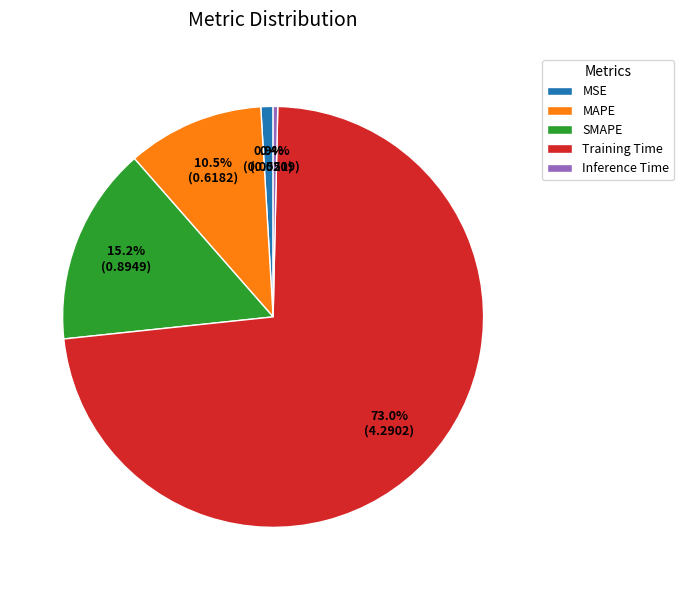

How many segments does this pie chart have?

5